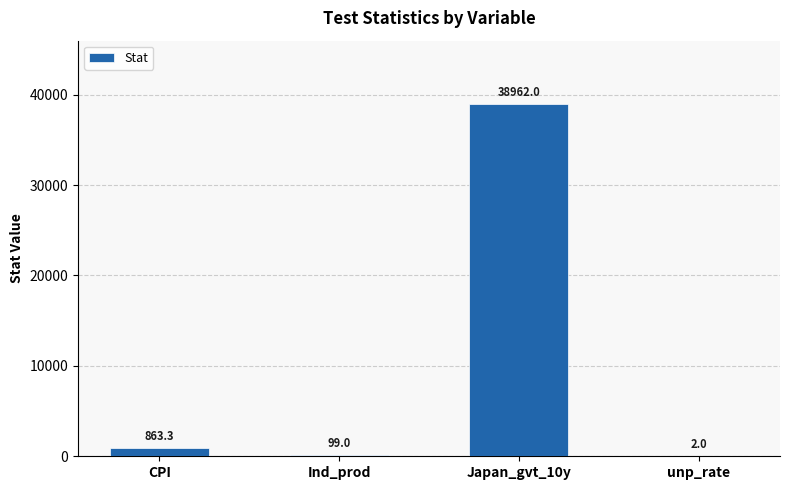

What is the approximate value at Japan_gvt_10y?

38962.0